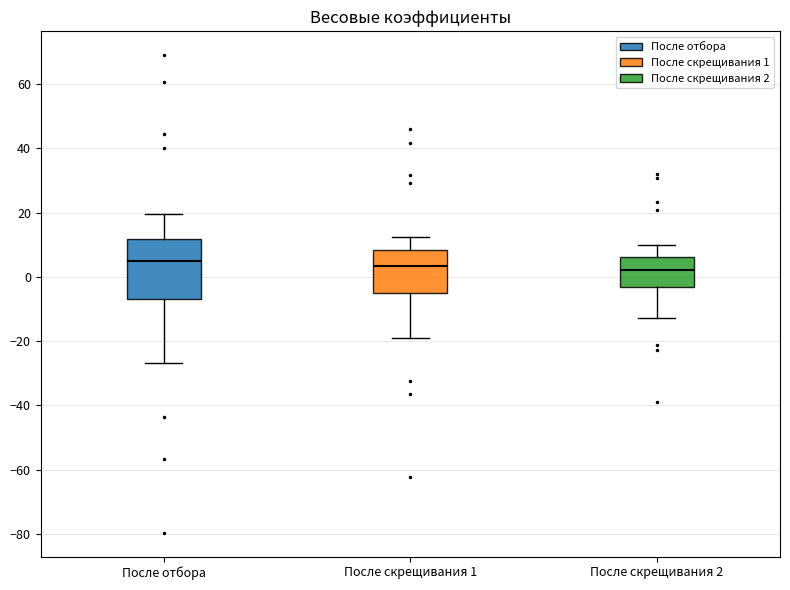

Reading left to right, read every box against the y-axis: the position of its median line, the range the box covers, and the ends of its whiskers. The values are not printed on the chart, so give them approximately, as read against the axis.

После отбора: median 4, box -6 to 12, whiskers -26 to 20
После скрещивания 1: median 4, box -4 to 8, whiskers -20 to 12
После скрещивания 2: median 2, box -4 to 6, whiskers -12 to 10